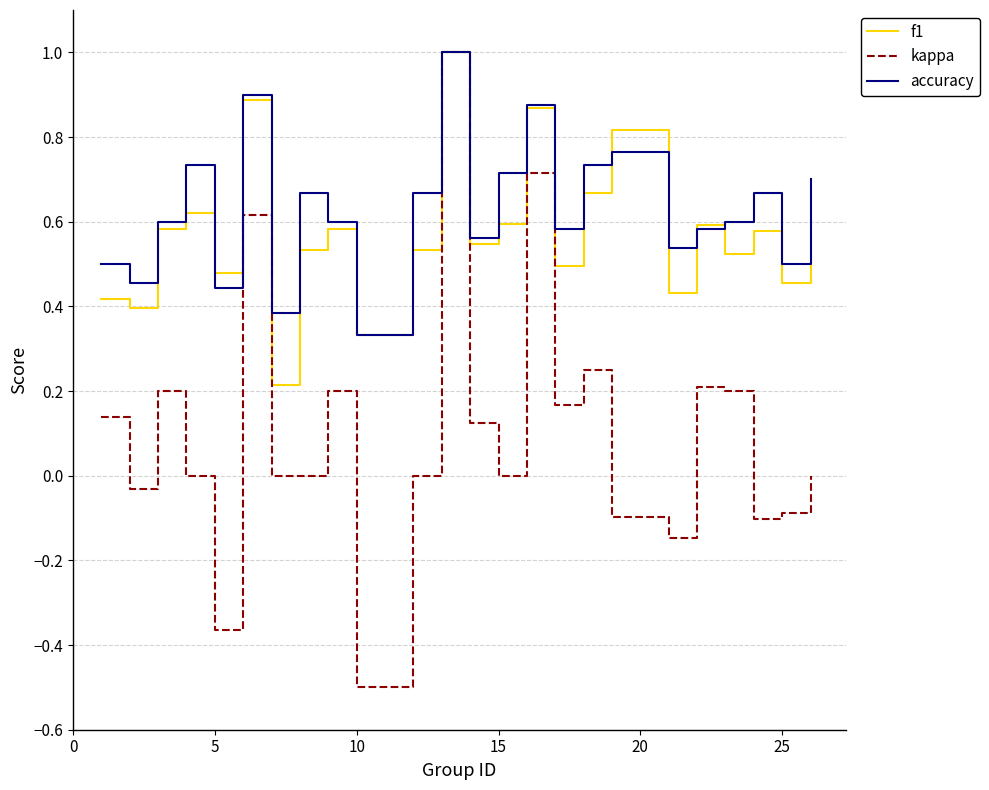

Which series has the widest spread of values?

kappa